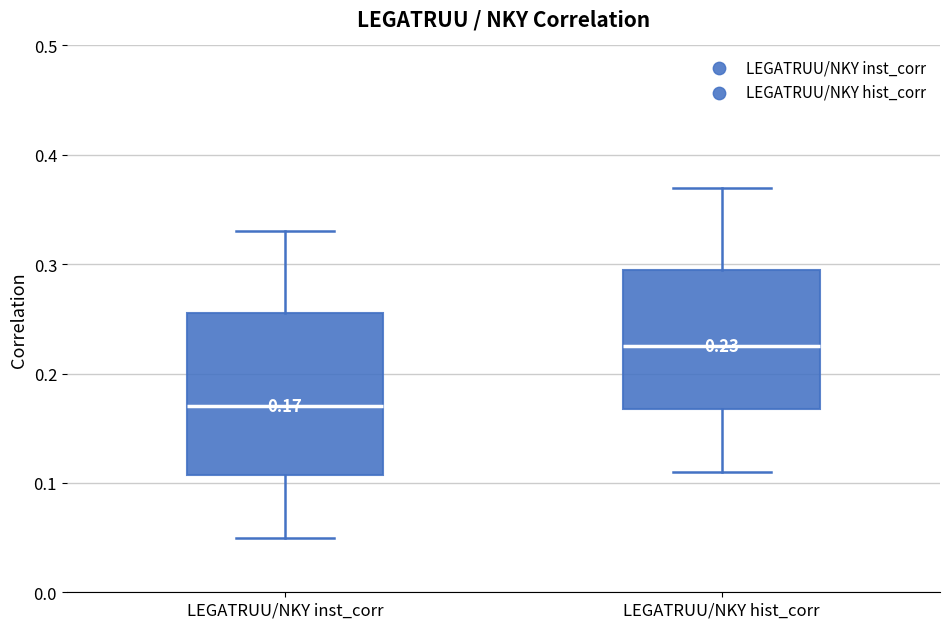

Which box has the highest median line?

LEGATRUU/NKY hist_corr